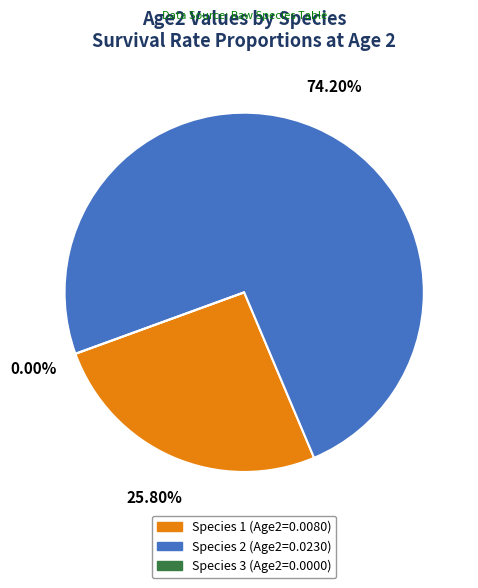

The Species 3 slice represents 0% of the pie. True or false?

True